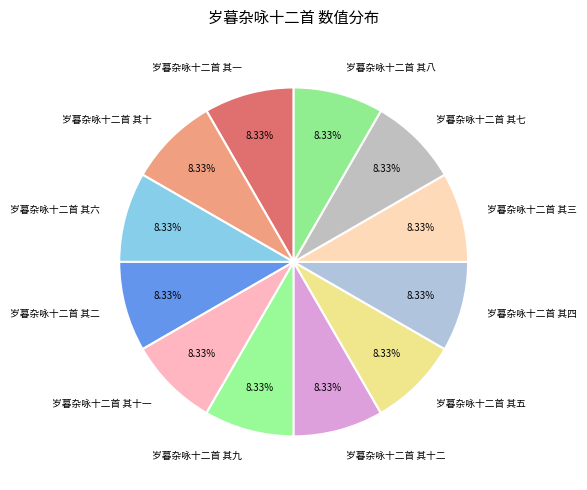

Is 岁暮杂咏十二首 其九 the majority of the pie?

No